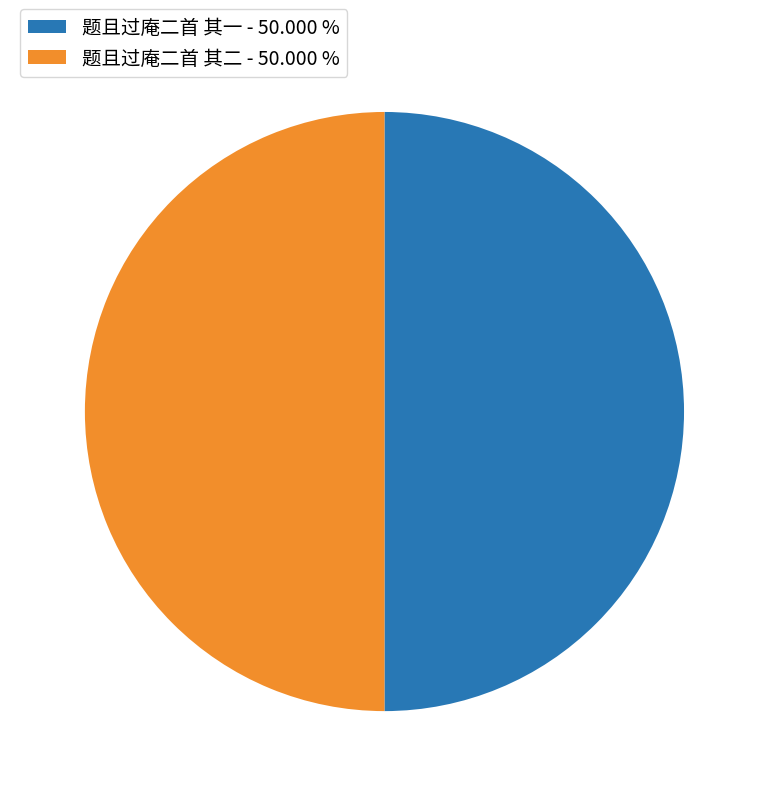

What is the ratio of the value at 题且过庵二首 其一 - 50.000 % to the value at 题且过庵二首 其二 - 50.000 %?

1.0